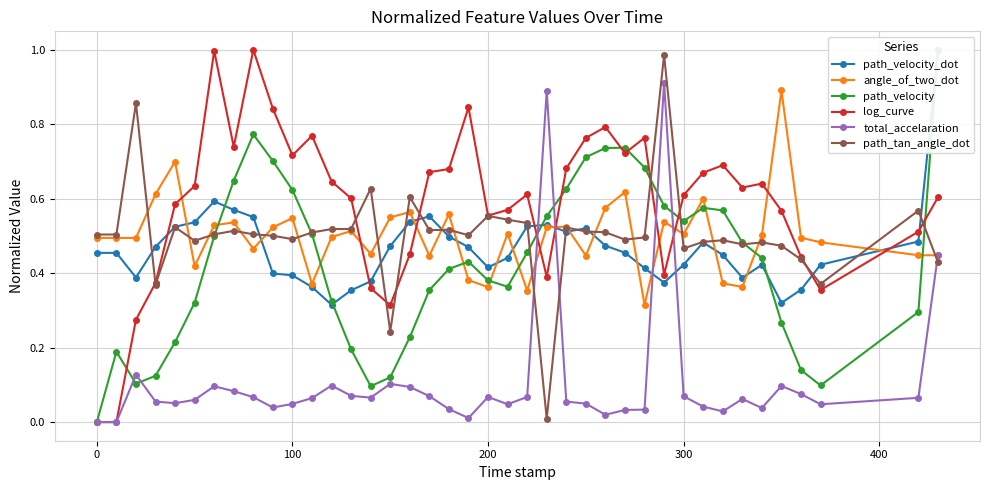

True or false: log_curve has a value of 0.0 at 0.

True